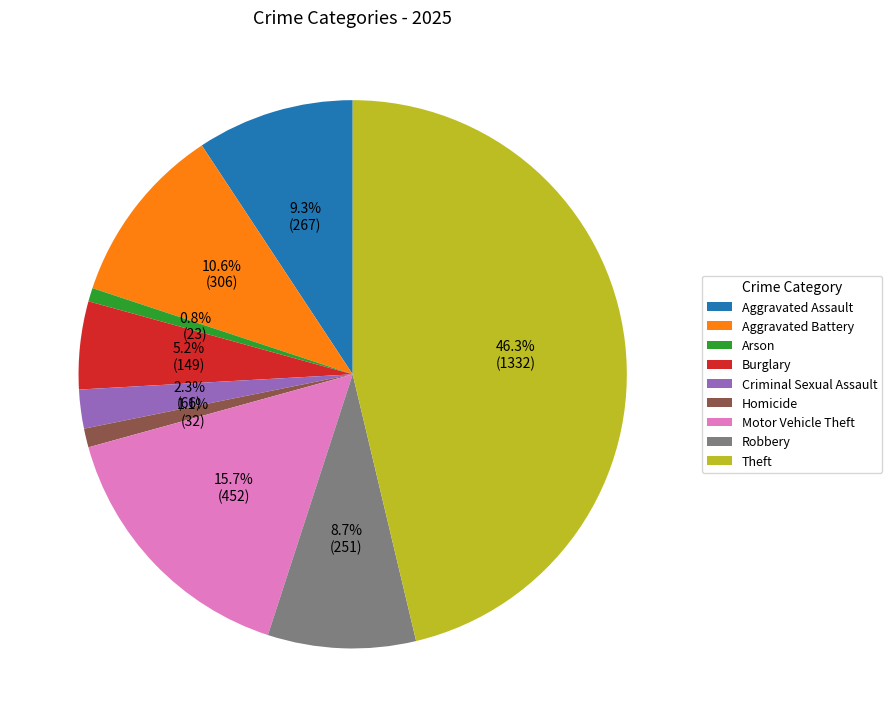

True or false: Robbery accounts for 1% of the total.

False